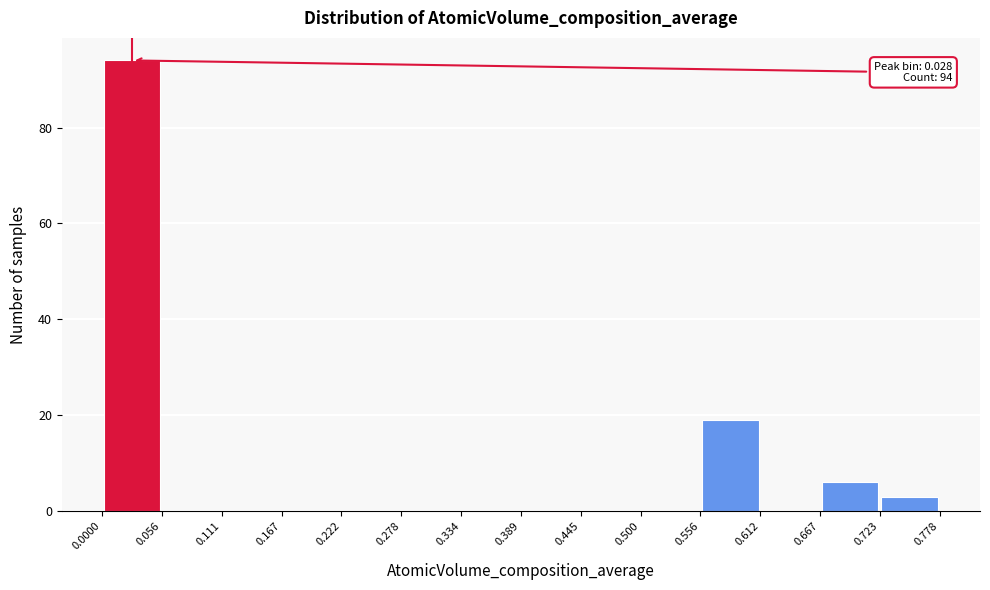

Which range on the x-axis has the tallest bar?

0.0000 to 0.056